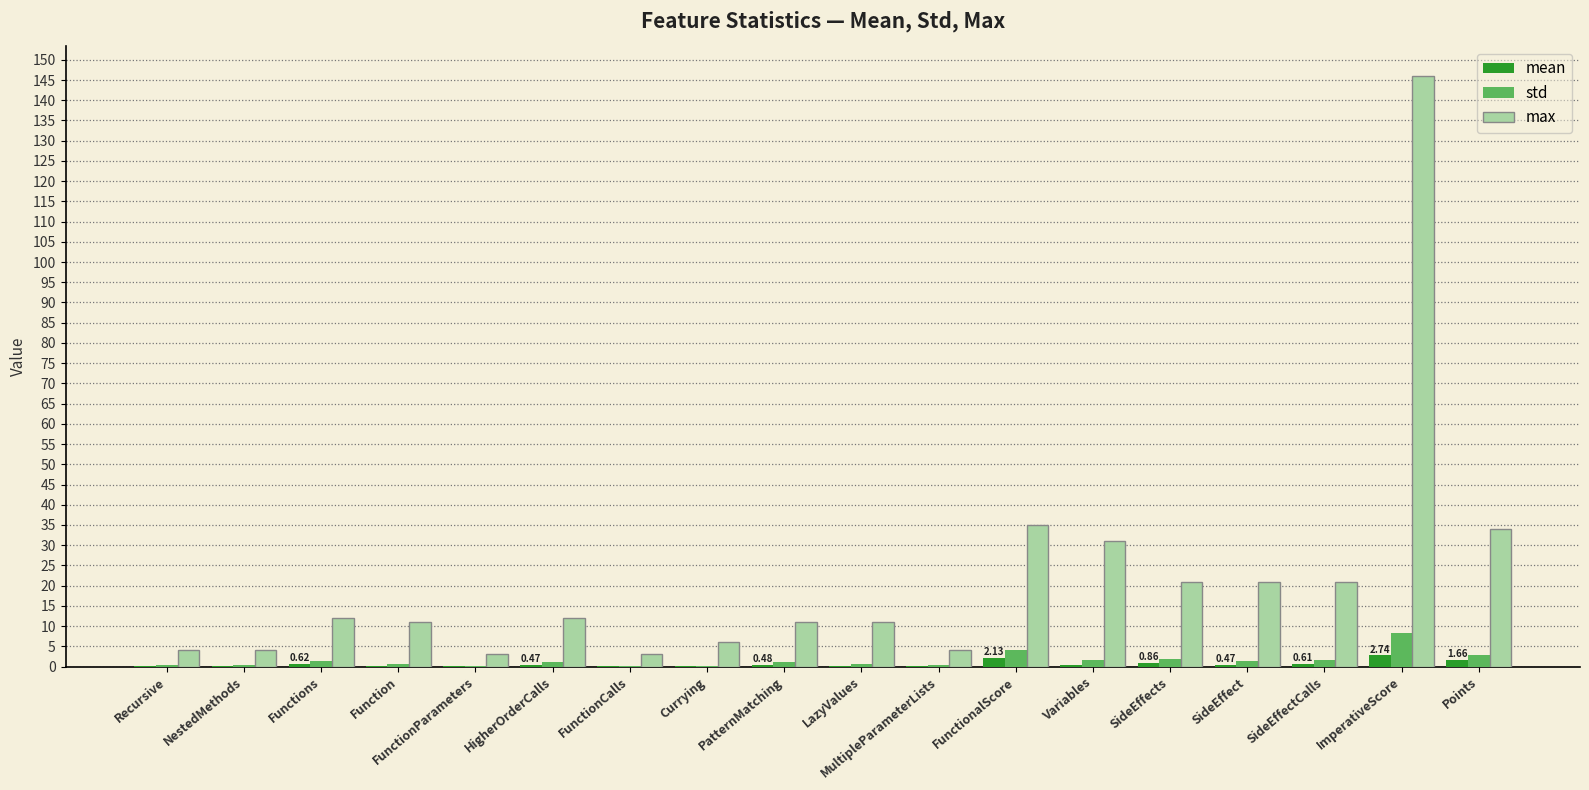

Which label corresponds to the largest value in the chart?

ImperativeScore